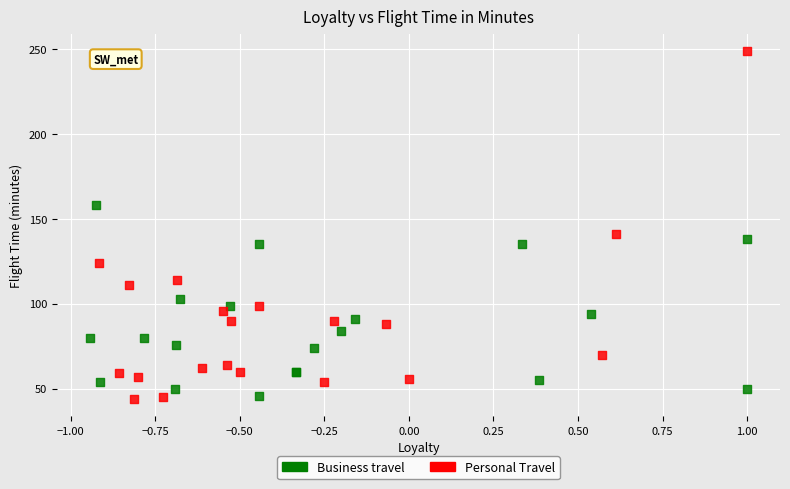

Which series reaches the maximum Y coordinate?

Personal Travel